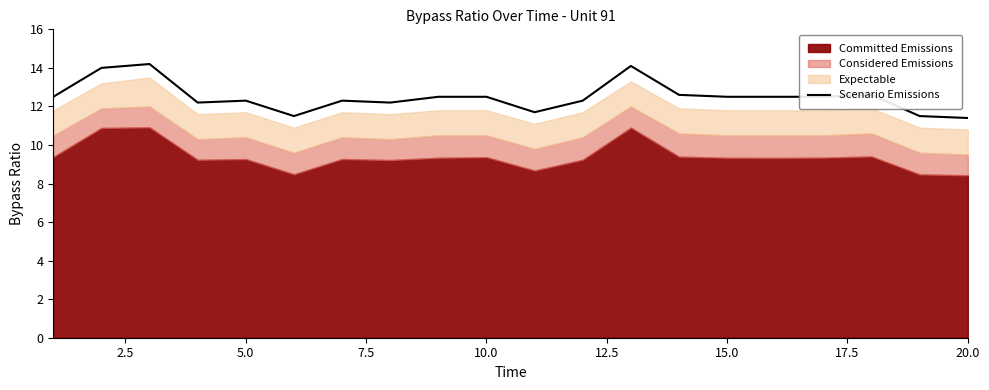

Is it true that Scenario Emissions equals 18.5 at 5.0?

False